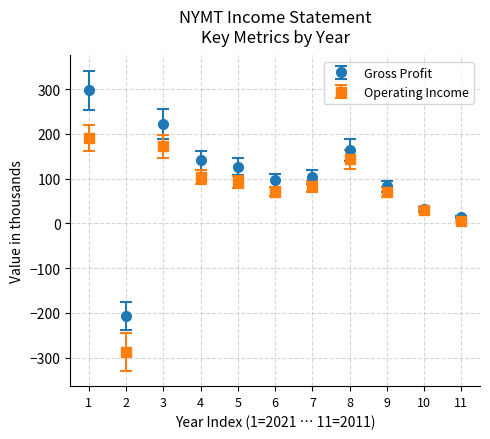

Which series changed the most between 3 and 9?

Gross Profit